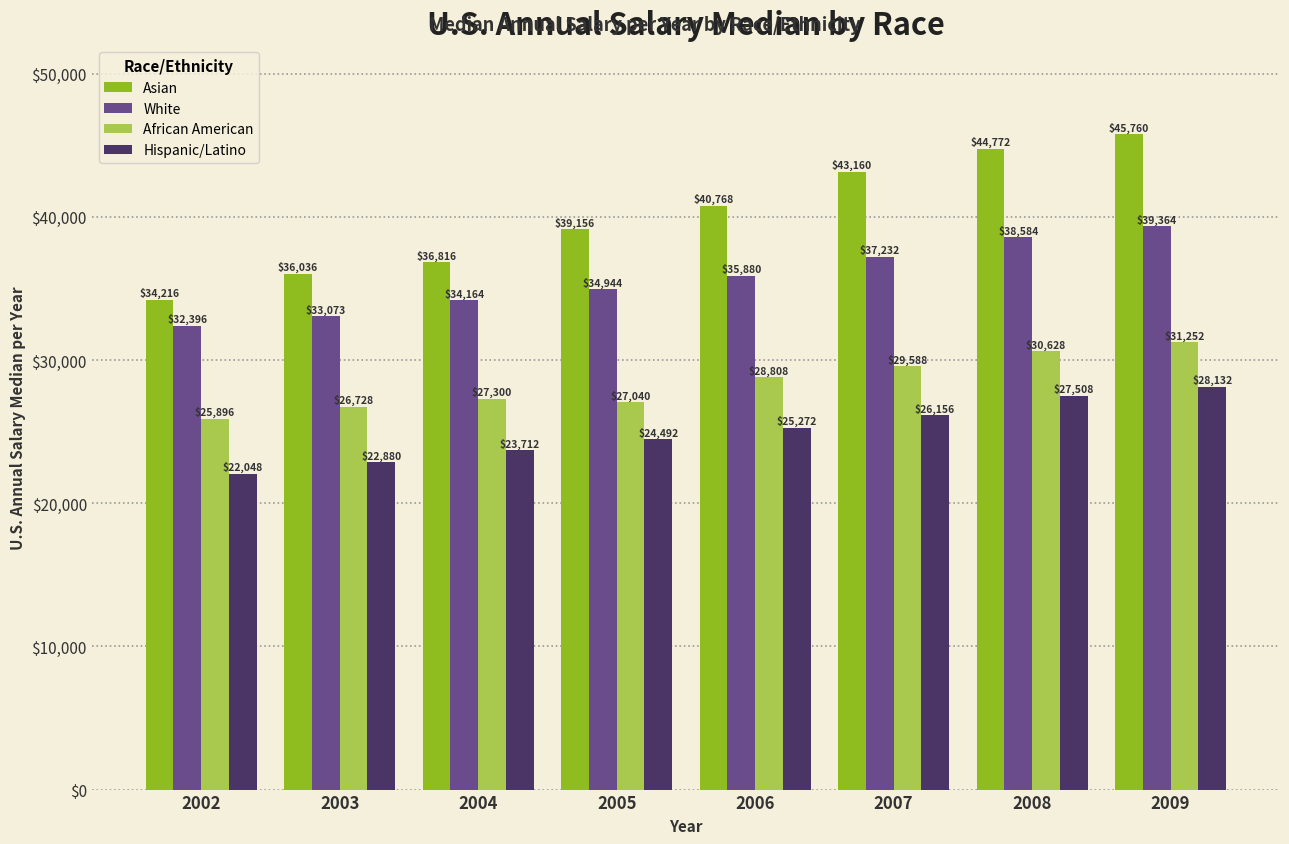

What value does the Hispanic/Latino series have at 2006, to the nearest 50?

25250